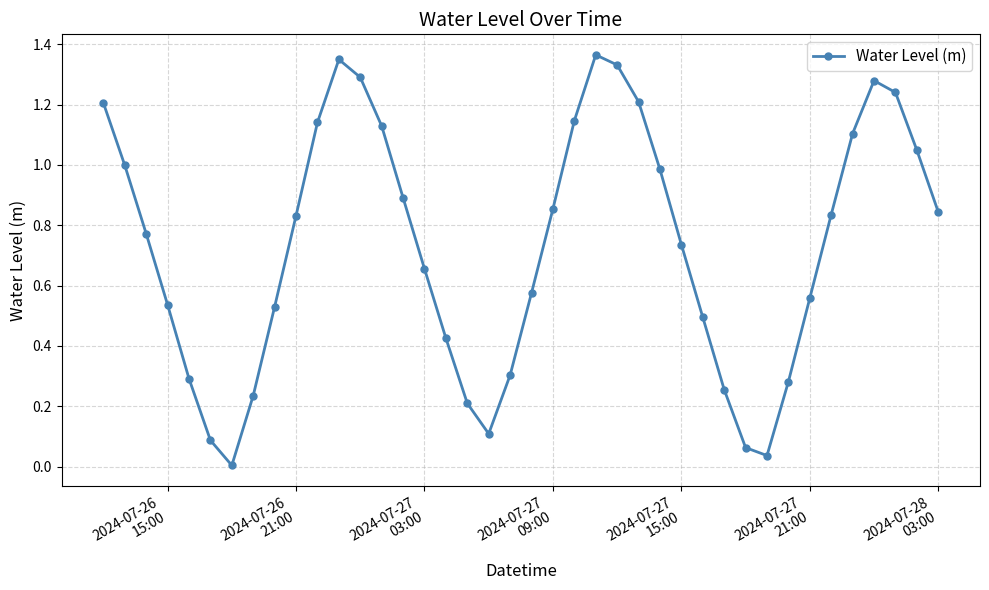

Does the chart display data point markers on the line(s)?

Yes